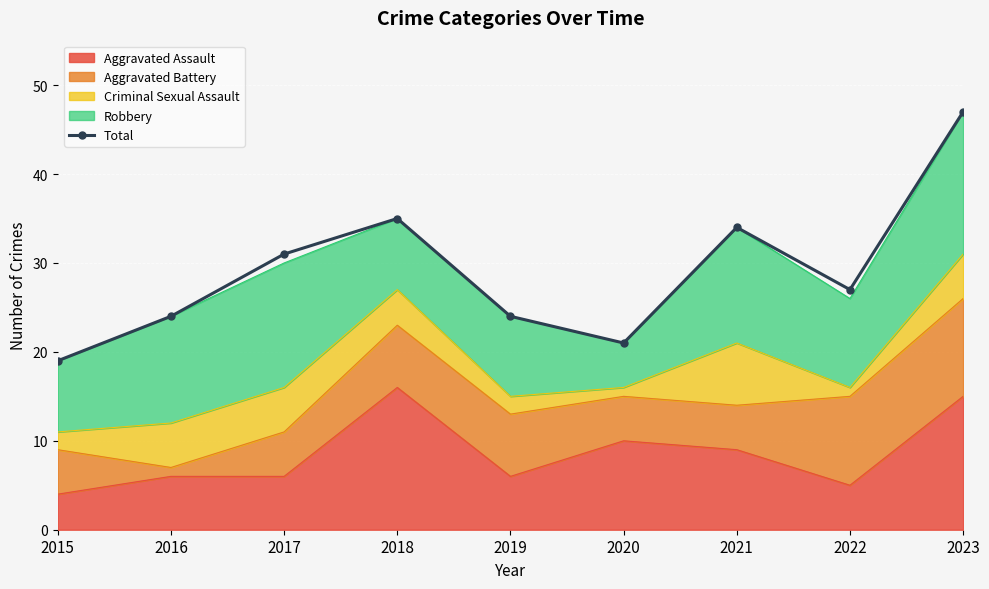

At which category does the chart reach its peak across all series?

2023